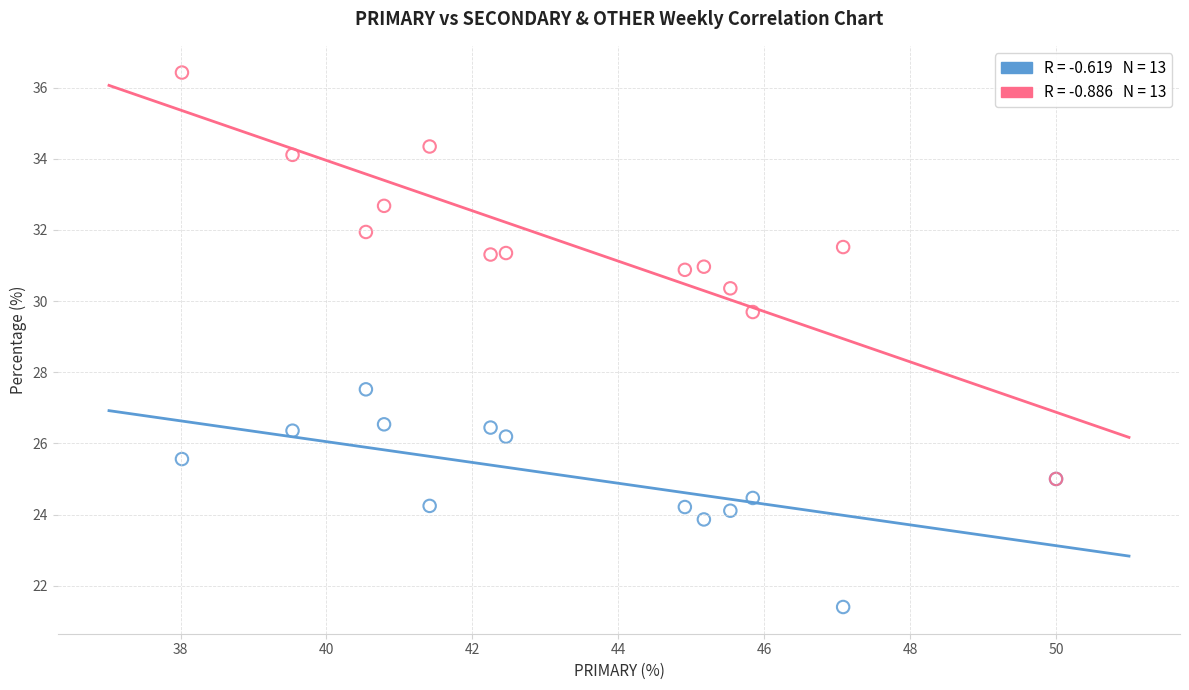

Across all series, what Y value is closest to 28?

27.5